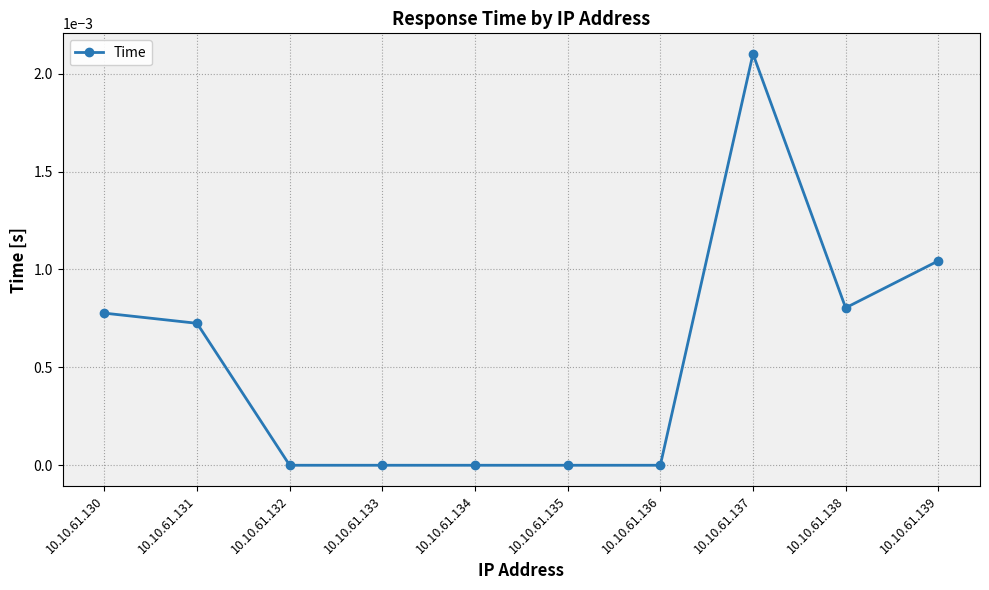

The value at 10.10.61.132 is 0.0. True or false?

True